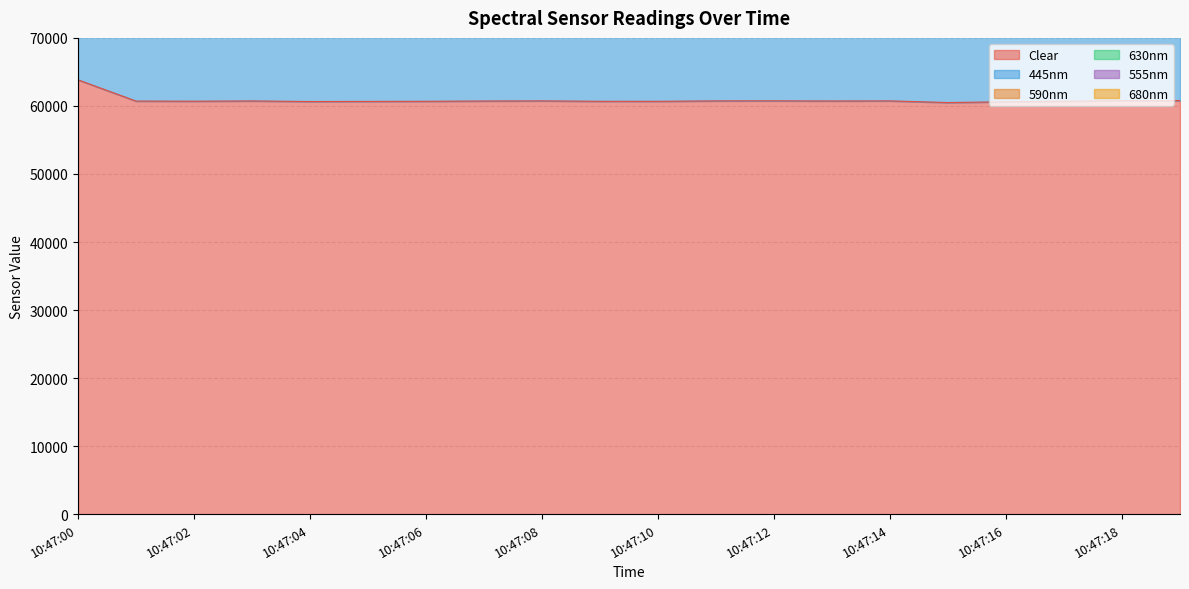

Rank the categories by 680nm value from lowest to highest.

10:47:15, 10:47:16, 10:47:17, 10:47:04, 10:47:14, 10:47:10, 10:47:05, 10:47:09, 10:47:11, 10:47:08, 10:47:02, 10:47:18, 10:47:12, 10:47:13, 10:47:07, 10:47:03, 10:47:06, 10:47:19, 10:47:01, 10:47:00